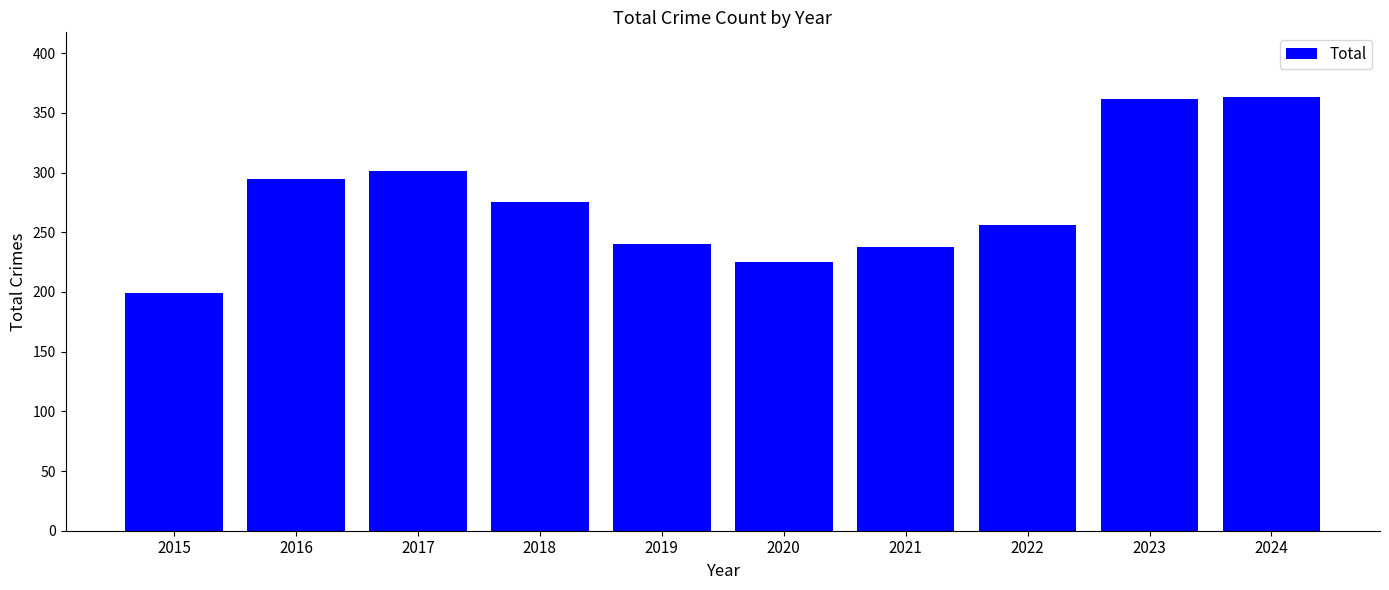

Are the bars grouped side by side (vs. stacked)?

No